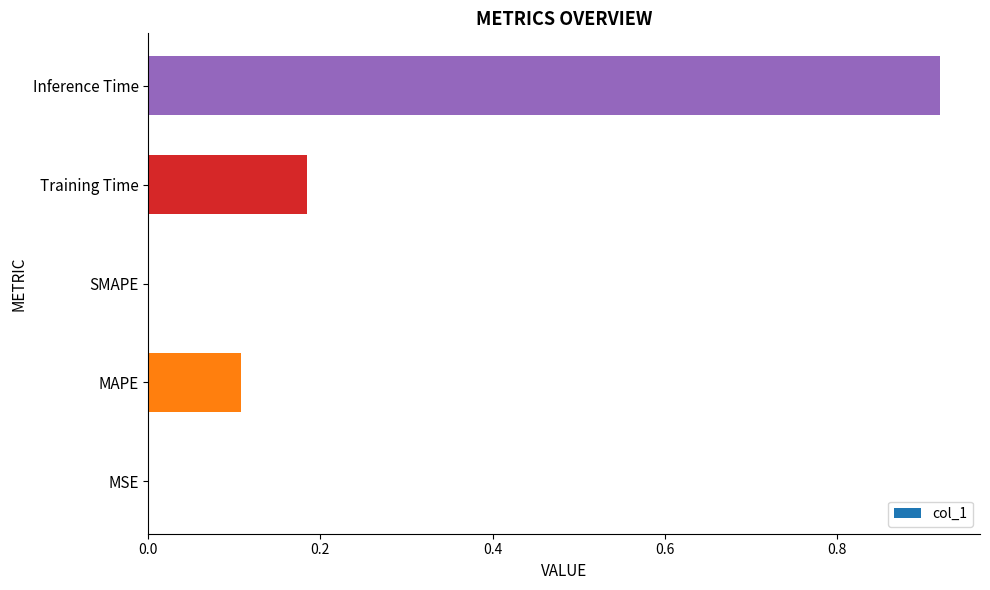

How many data points does each series have?

5